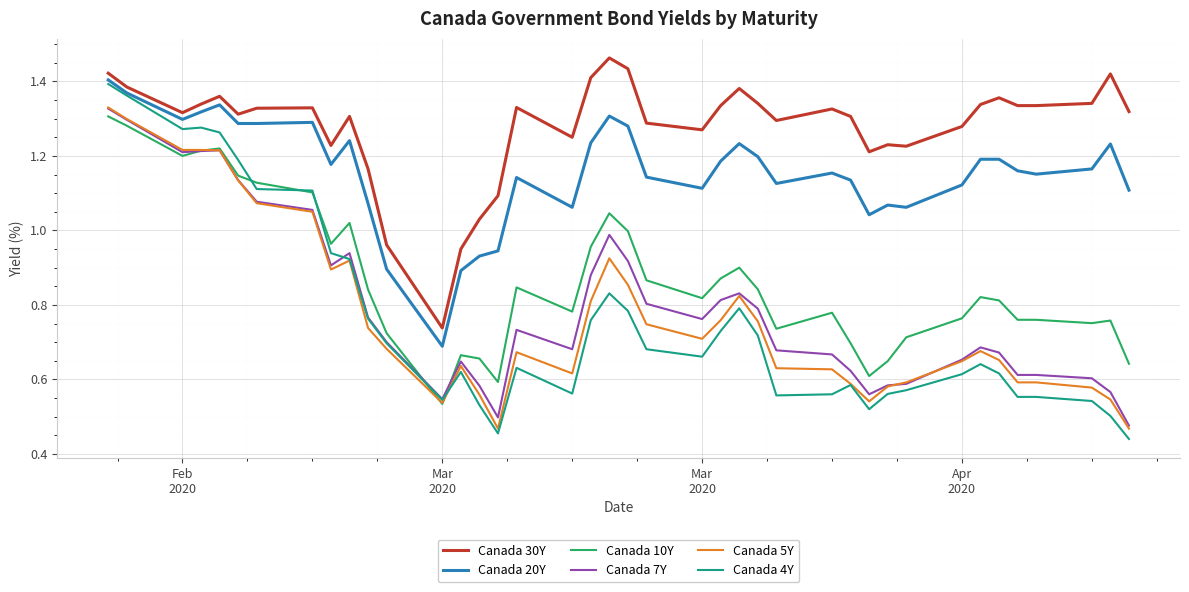

True or false: Canada 30Y and Canada 10Y cross at least once.

False